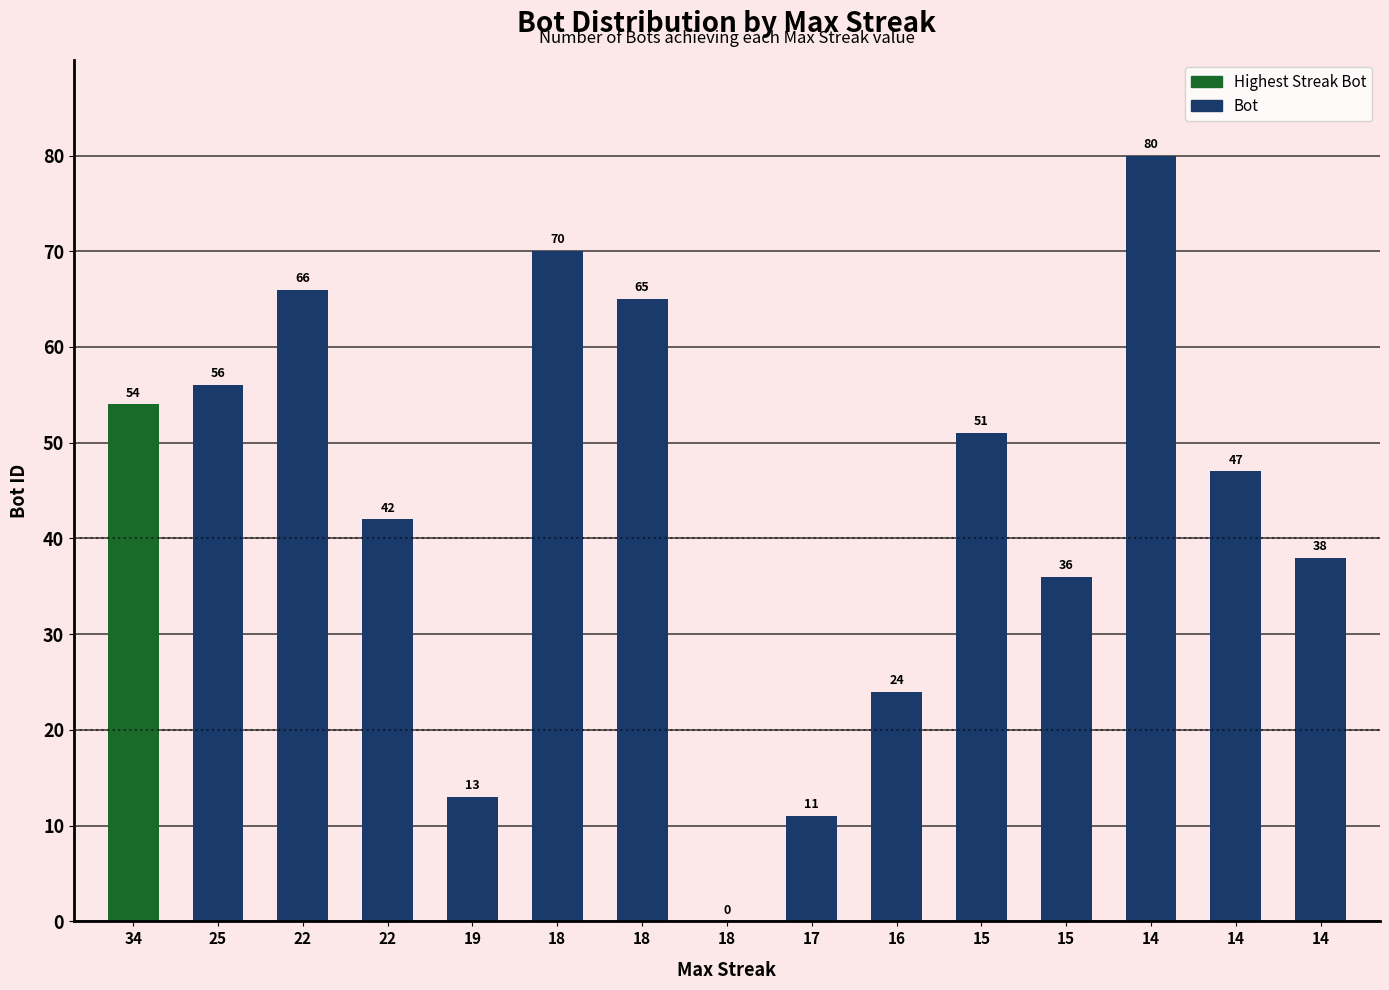

How many values are above zero?

14